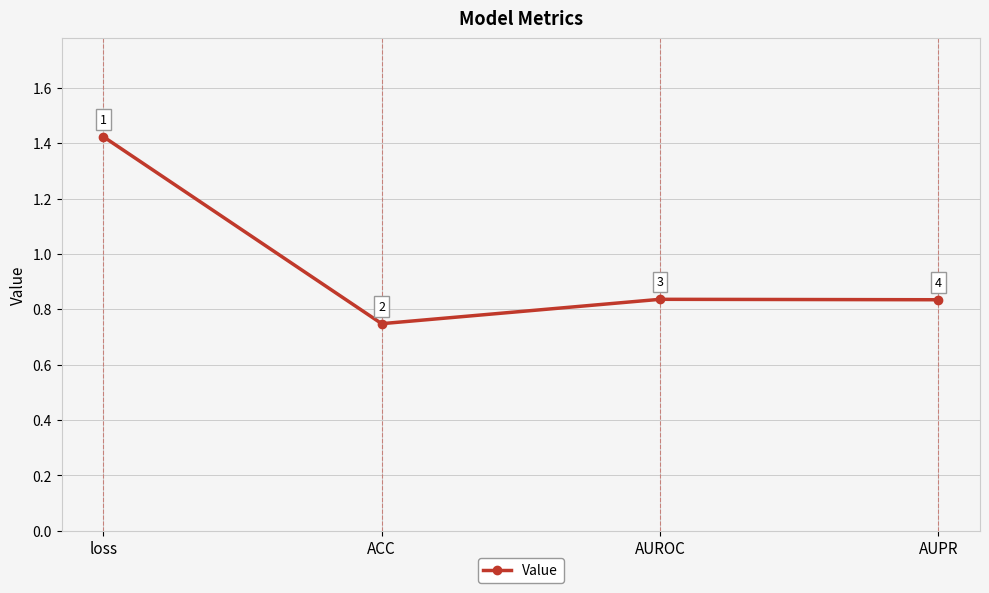

Where is the first local minimum?

ACC